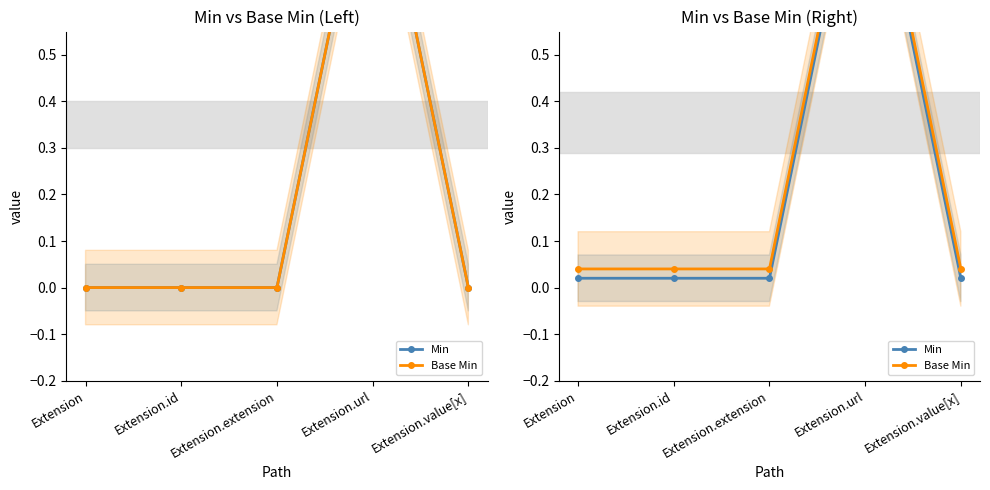

True or false: Min has more than 1 interior local peaks.

False